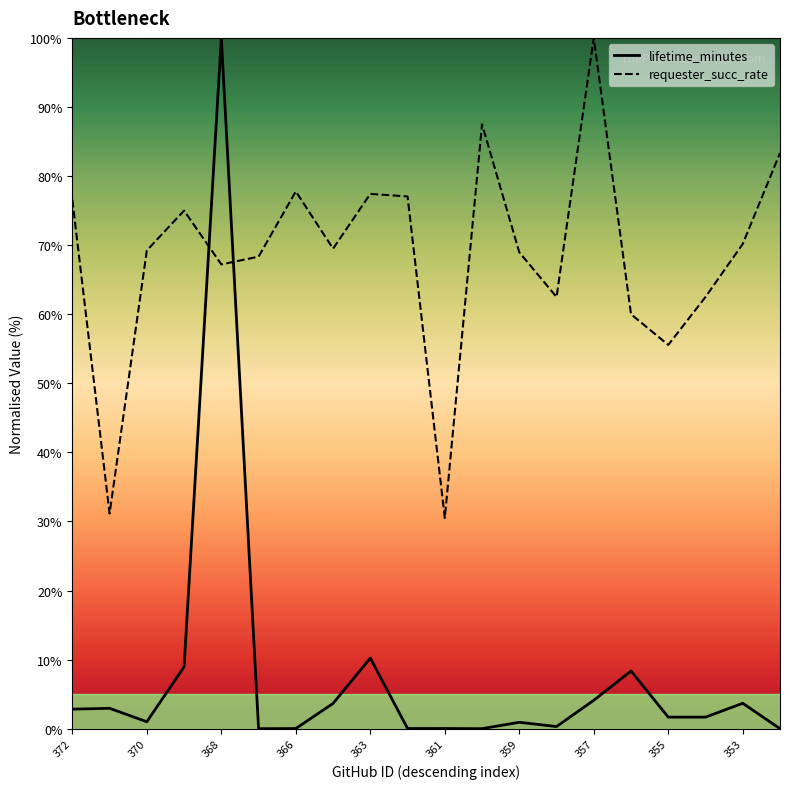

At which category is the sum across all series the highest?

368